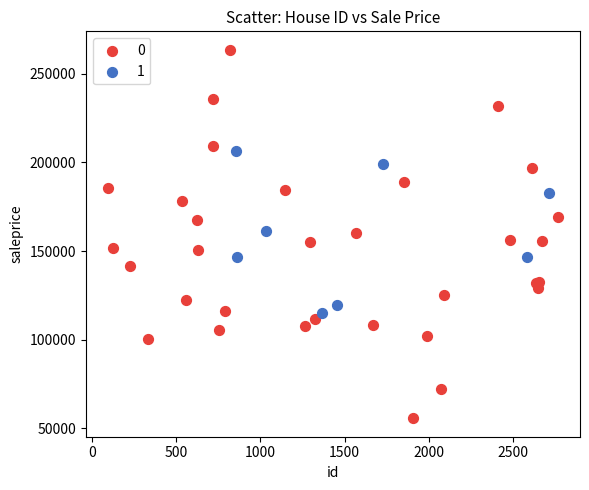

Which series contains the lowest Y value?

0